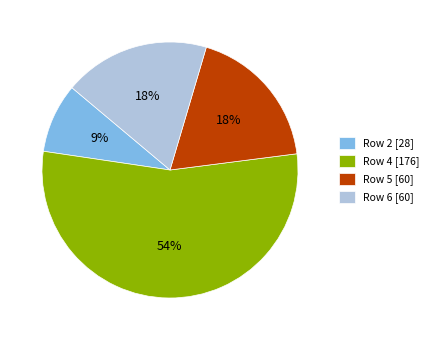

To the nearest percent, what is the average slice percentage?

25%